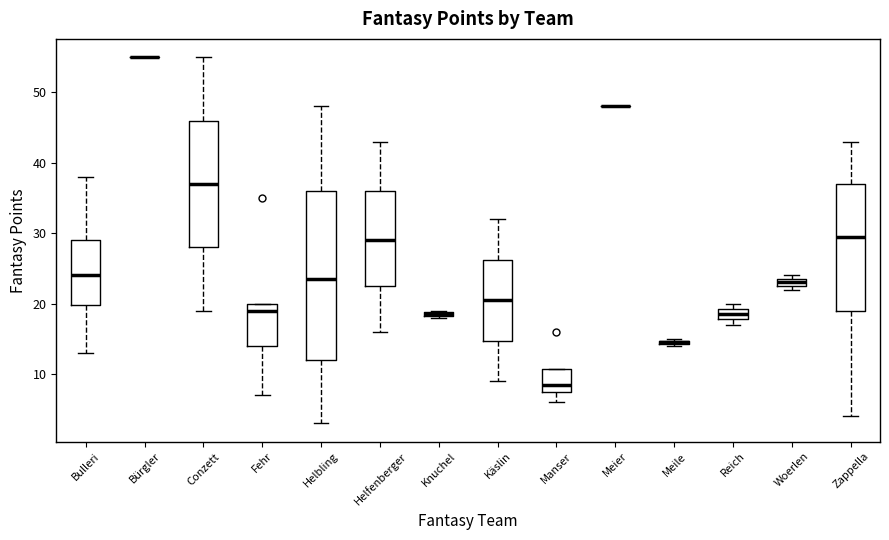

Which box is the tallest, from its lower edge to its upper edge?

Helbling